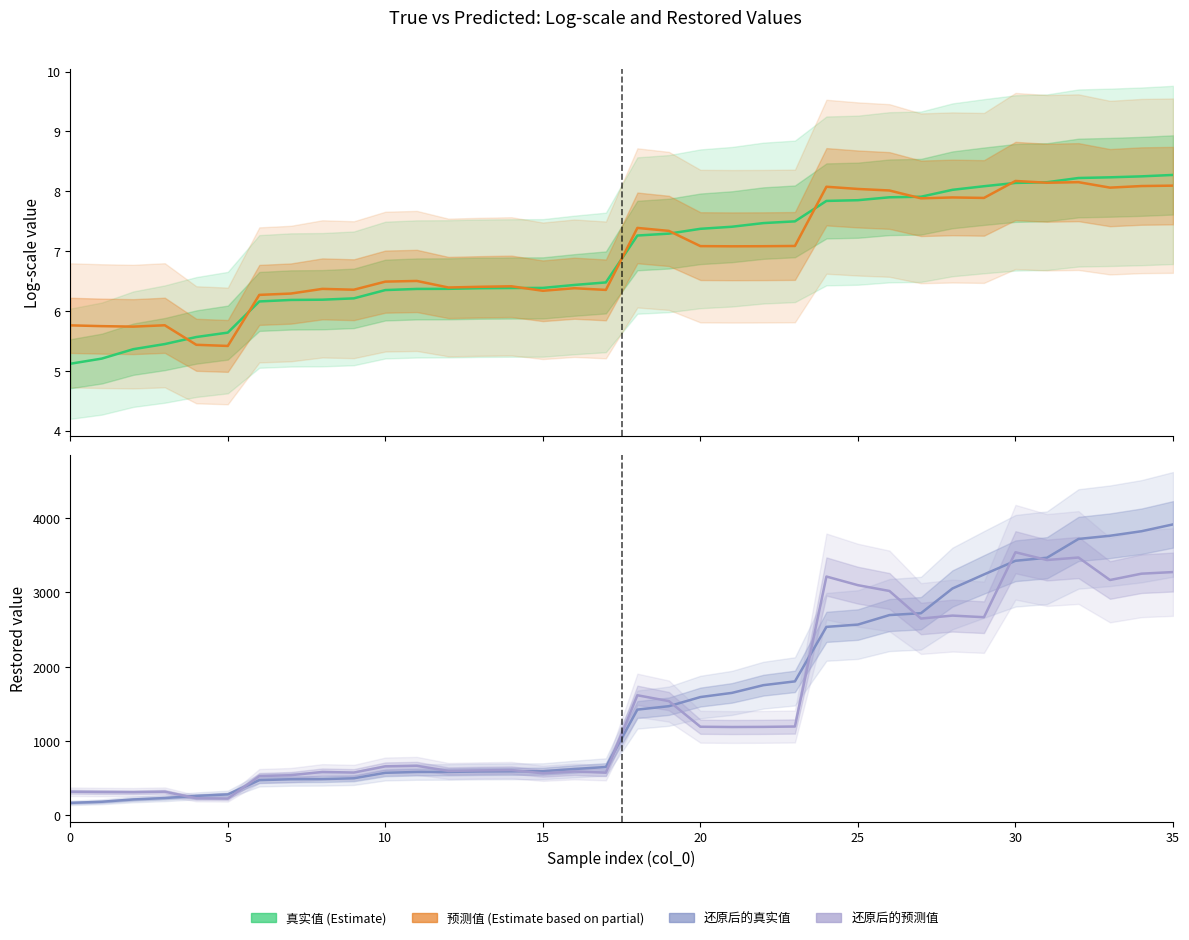

What is the sum of the 预测值 values at 24 and 31?

16.2